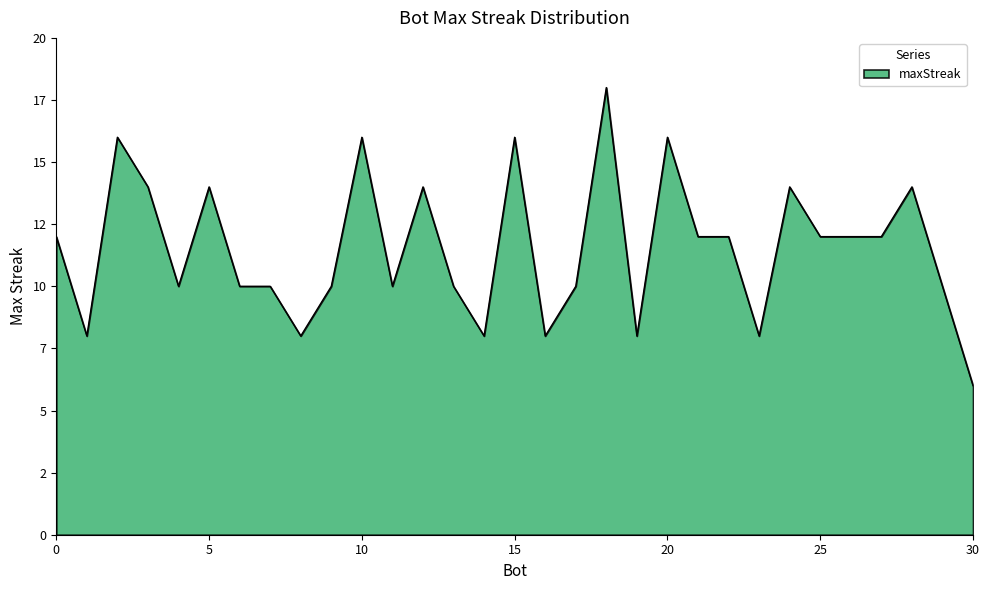

Is this an area chart (filled region under the line)?

Yes